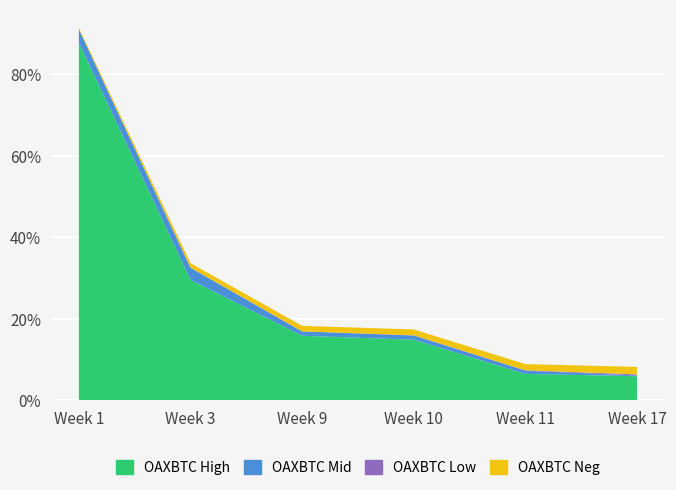

At which category is the sum across all series the highest?

Week 1